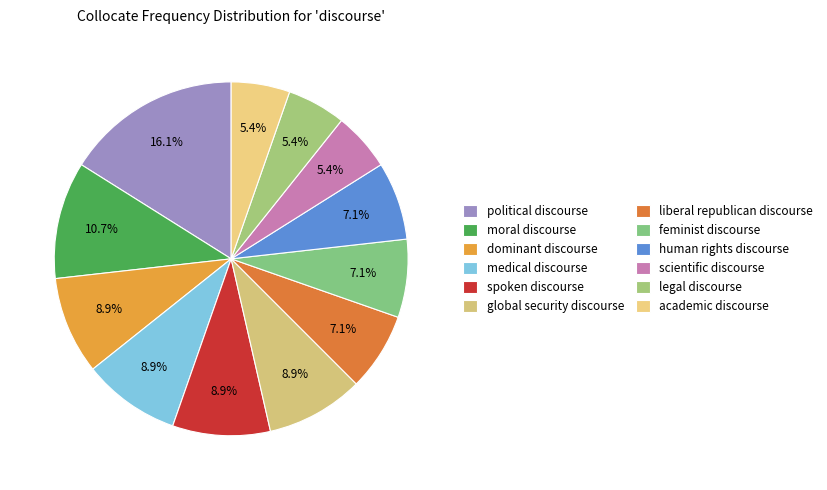

What is the largest slice in the pie chart?

political discourse